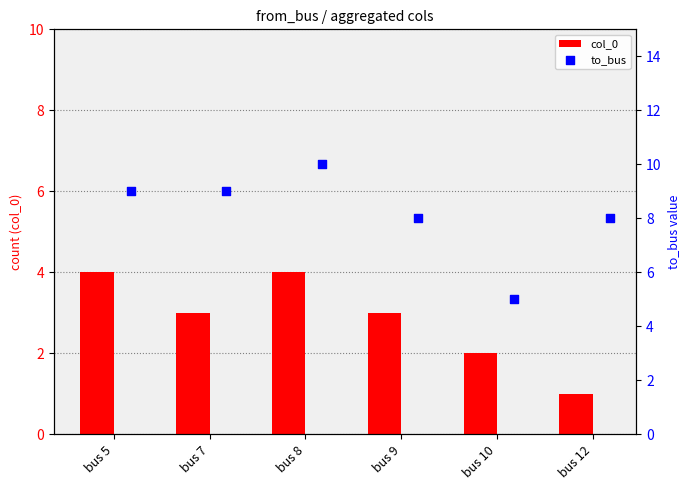

What are all the series names shown in the legend?

col_0, to_bus